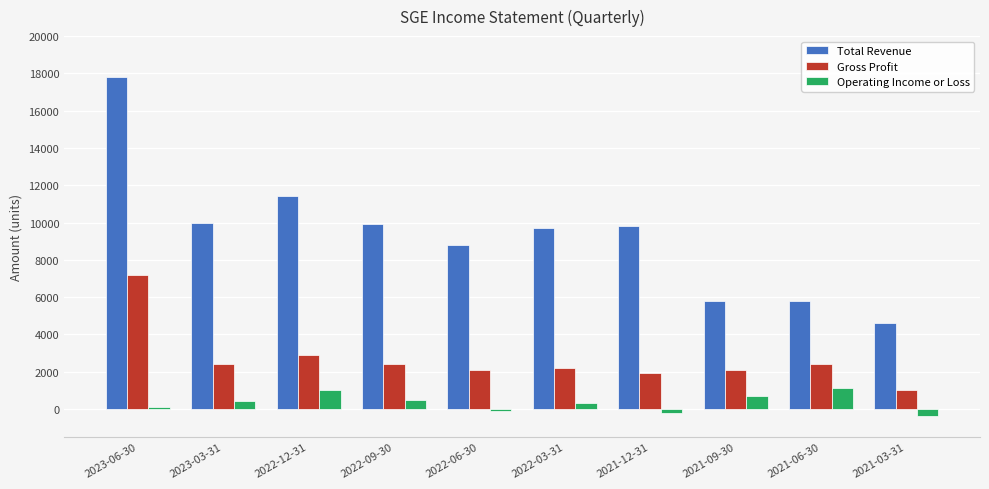

Reading left to right, extract all data points from this chart.

Total Revenue: 17800	10000	11400	9900	8800	9700	9800	5800	5800	4600
Gross Profit: 7200	2400	2900	2400	2100	2200	1900	2100	2400	1000
Operating Income or Loss: 100	400	1000	500	-100	300	-200	700	1100	-400